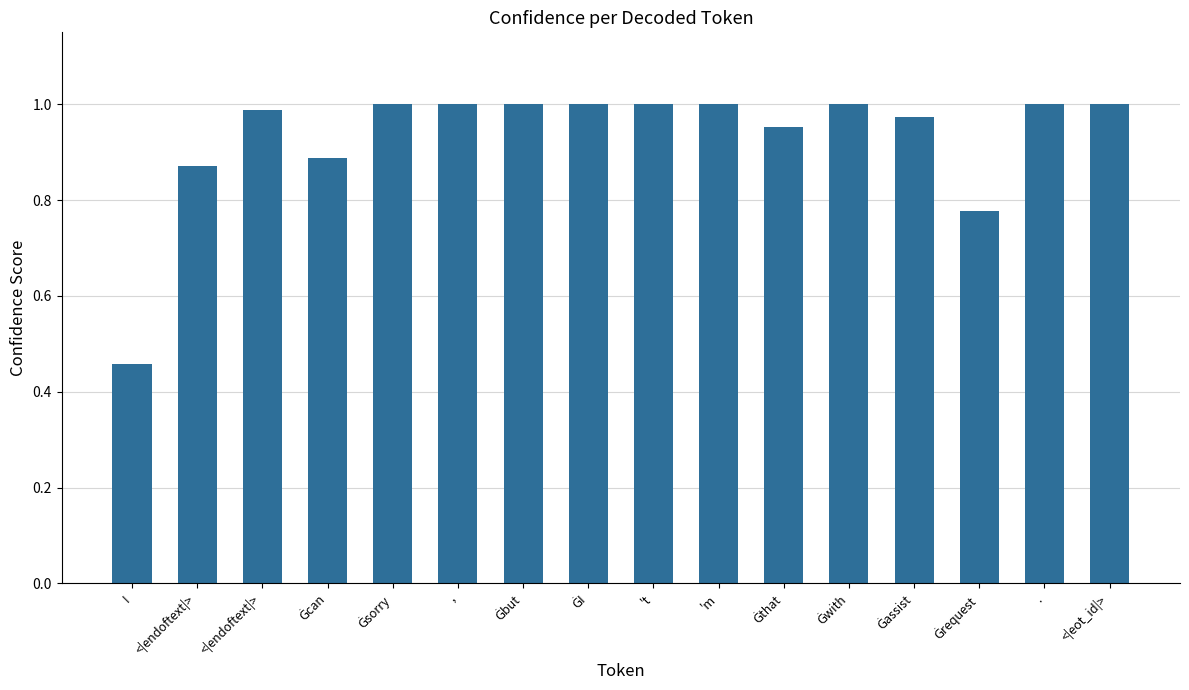

Is it true that the value at Ġassist is 0.2?

False